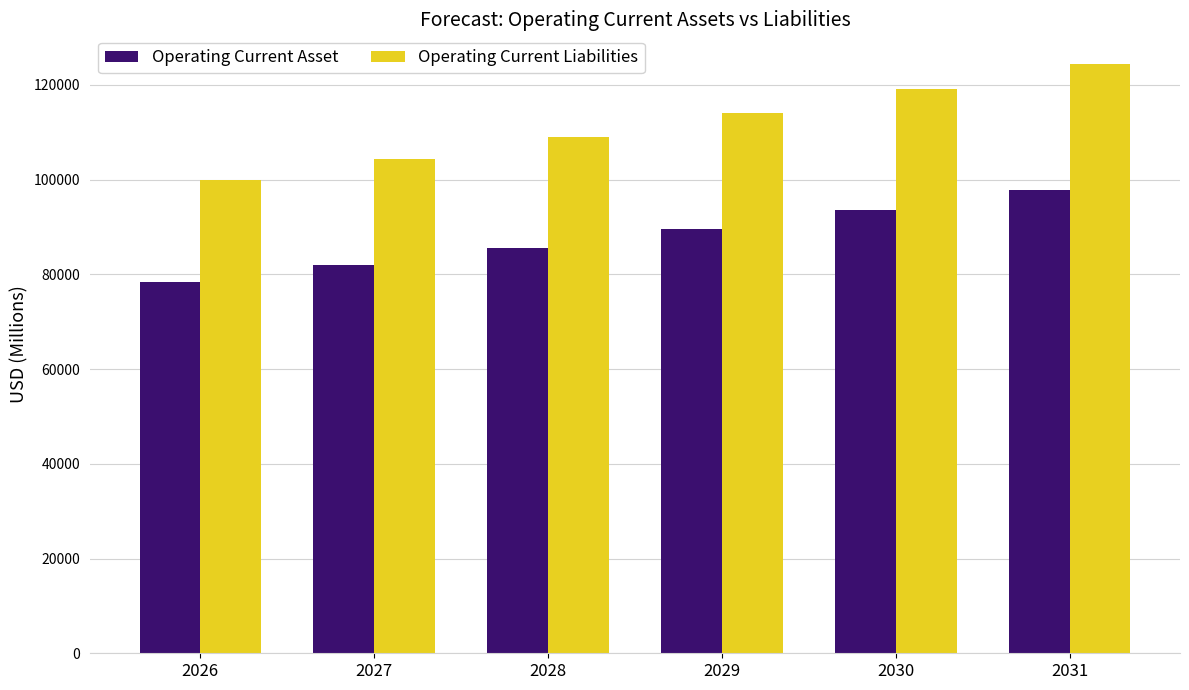

What value does the Operating Current Liabilities series have at 2028?

109068.5